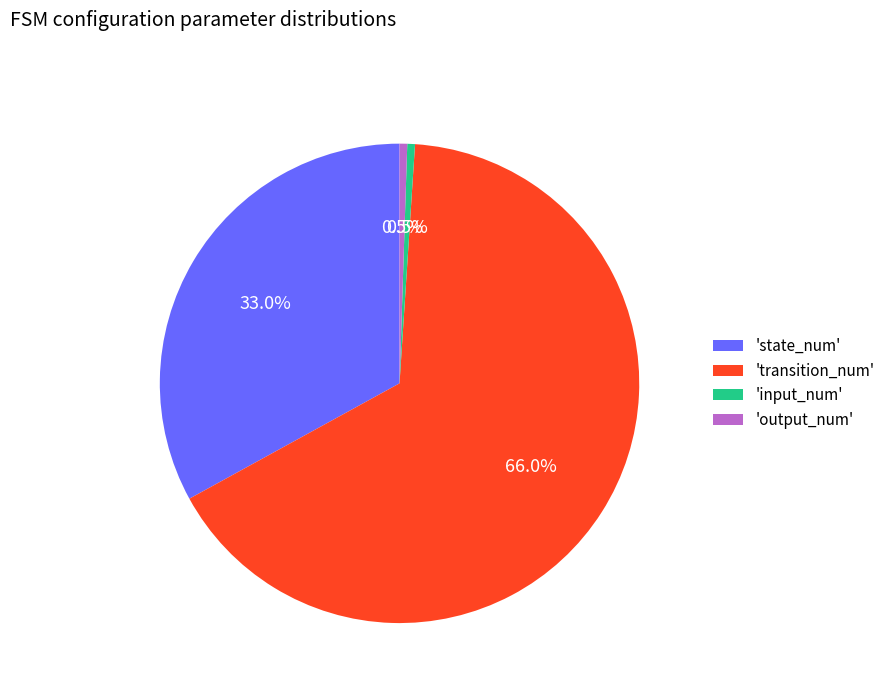

Combined, what portion of the pie is 'state_num' and 'input_num'?

33.5%